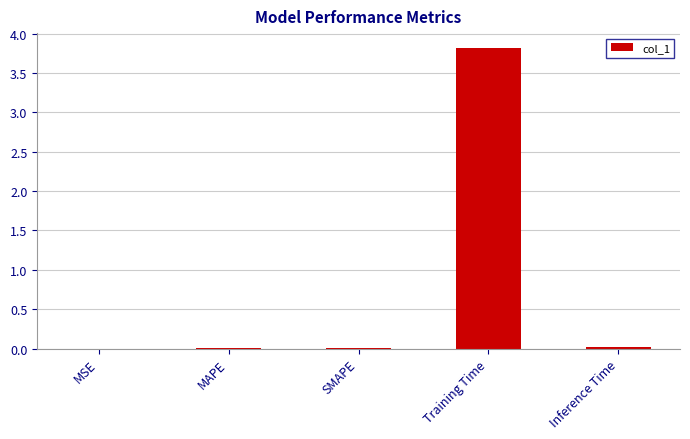

What is the change in value from MAPE to Training Time?

+3.8